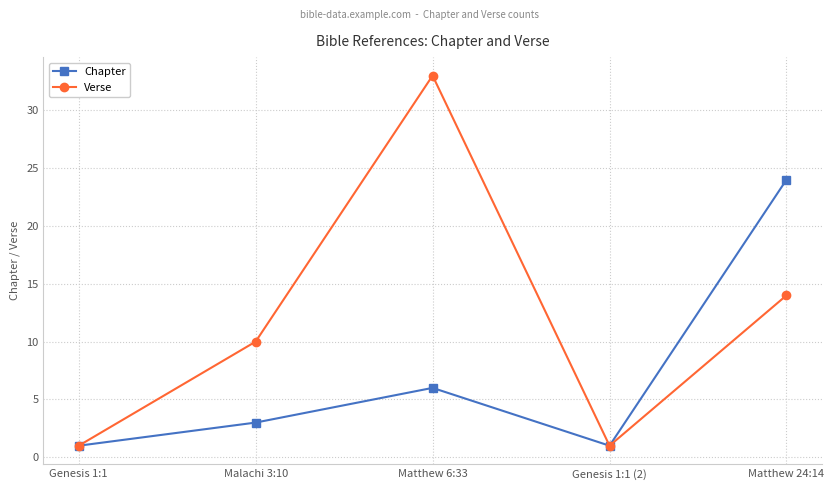

Rank the series at Matthew 24:14 from lowest to highest value.

Verse, Chapter